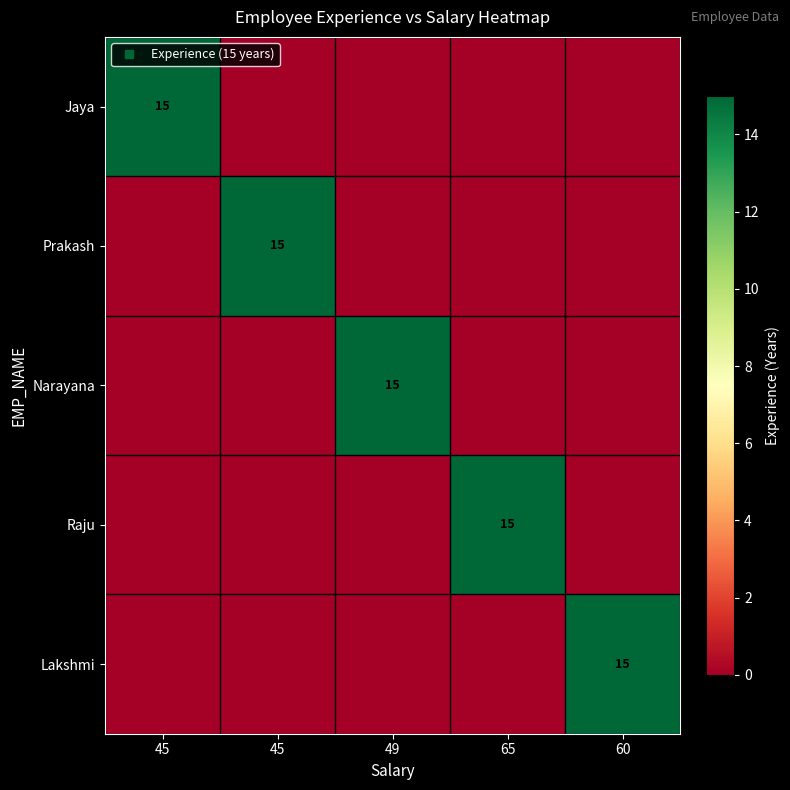

The Prakash series shows -9 at 45. True or false?

False